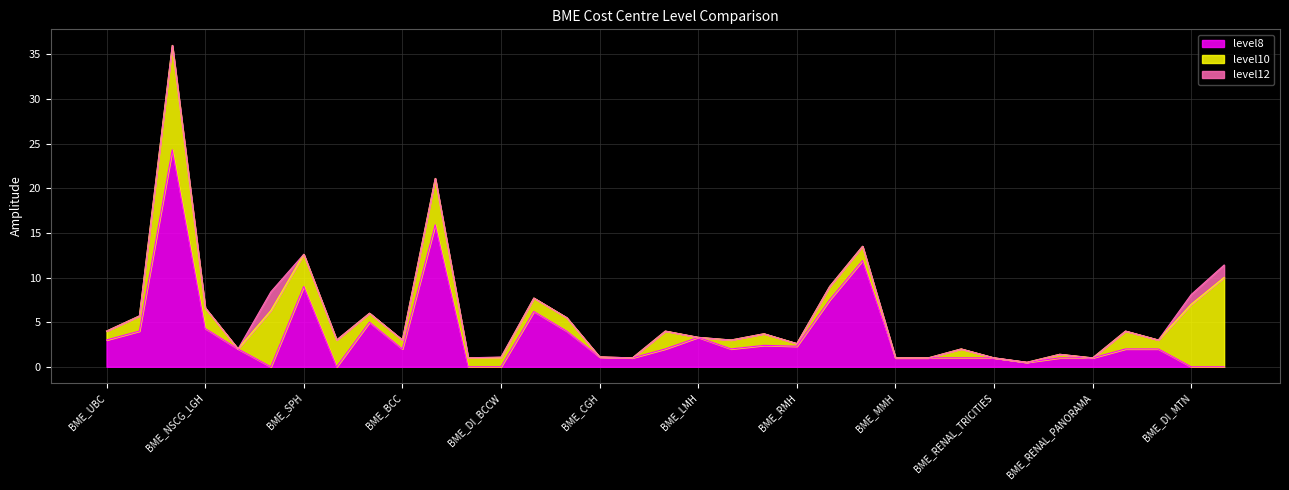

Which series has the largest total across all categories?

level8